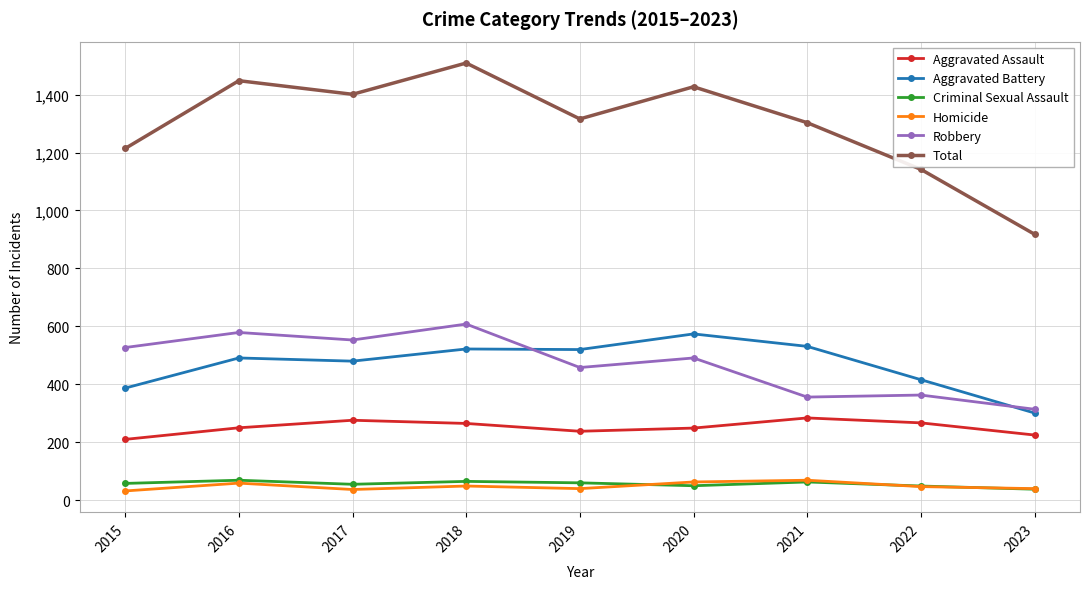

Which category has the lowest value in the Aggravated Assault series?

2015